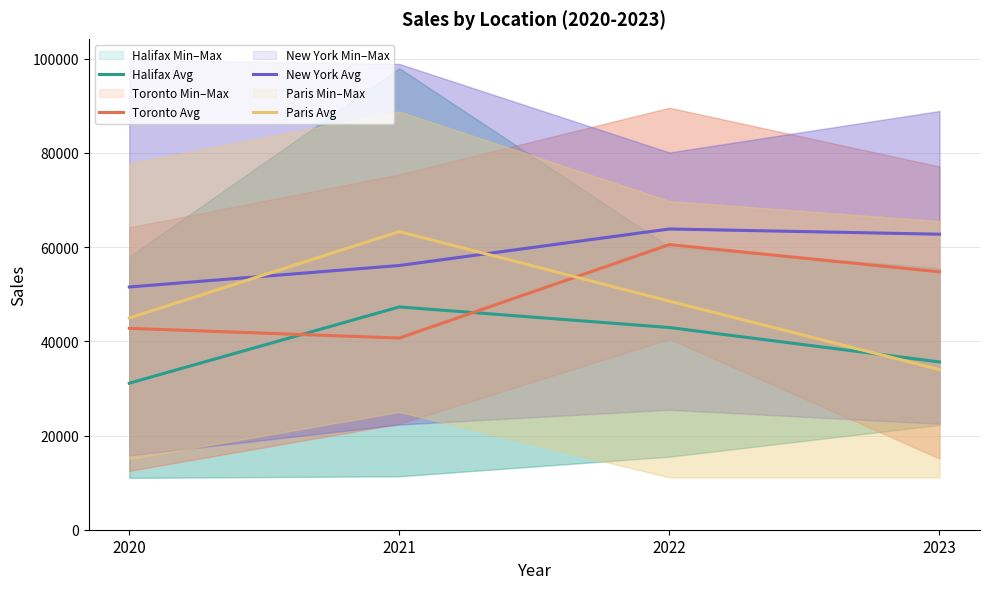

Rank the series by their maximum value, from highest to lowest.

New York Avg, Paris Avg, Toronto Avg, Halifax Avg